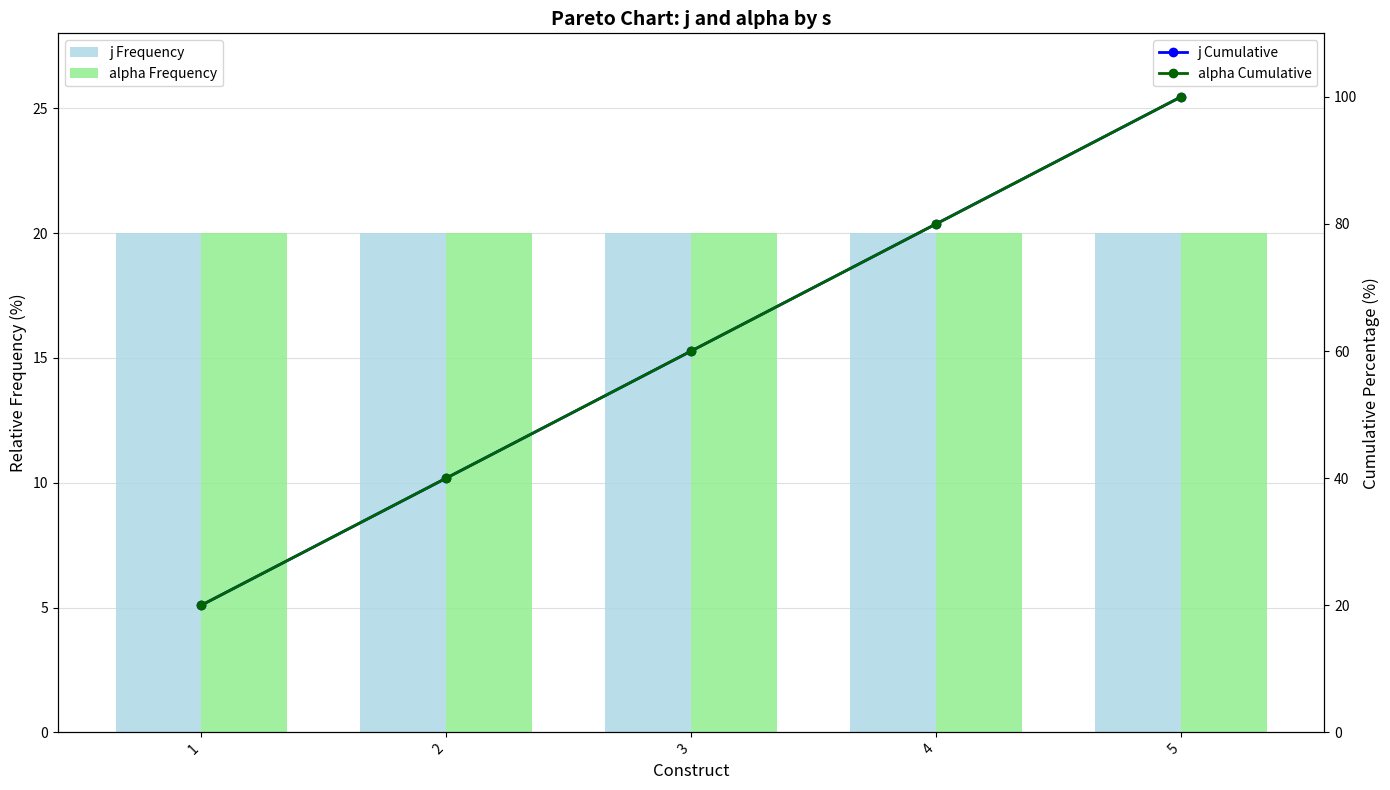

Are the bars grouped side by side (vs. stacked)?

Yes